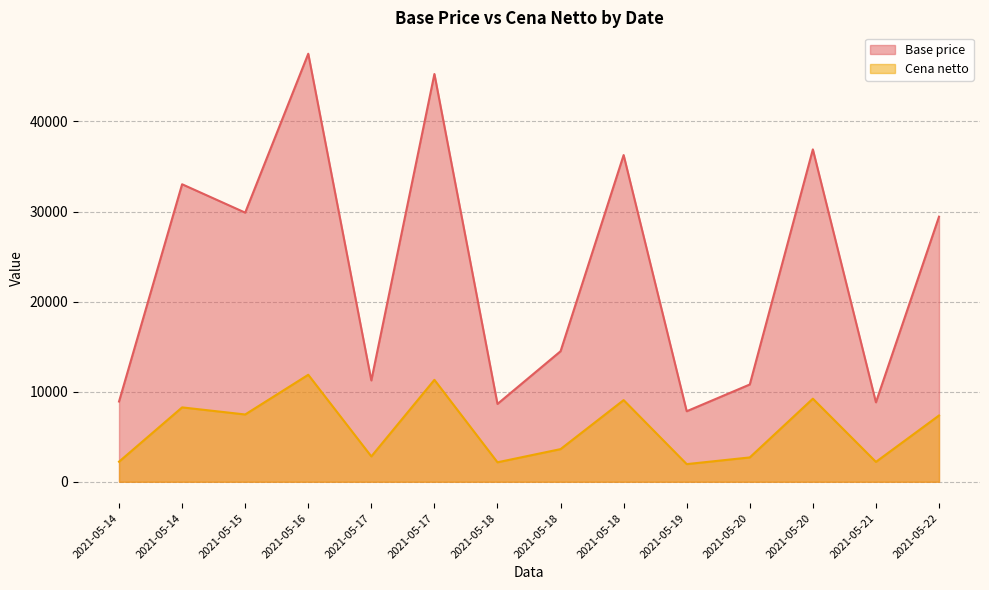

Read the Cena netto value at 2021-05-18.

2162.6